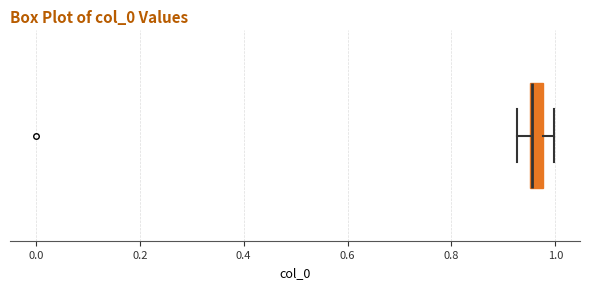

Where is the left edge of the box on the x-axis? The values are not printed on the chart, so give them approximately, as read against the axis.

0.96